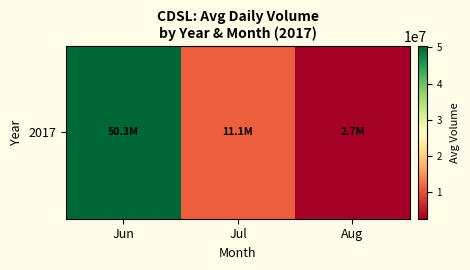

Which category has the lowest value across all series?

Aug